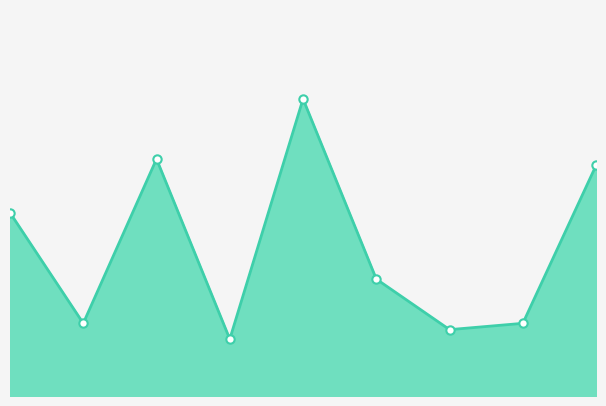

Reading left to right, list all the values displayed in this chart.

0=0.1	1=0.0	2=0.1	3=0.0	4=0.1	5=0.0	6=0.0	7=0.0	8=0.1